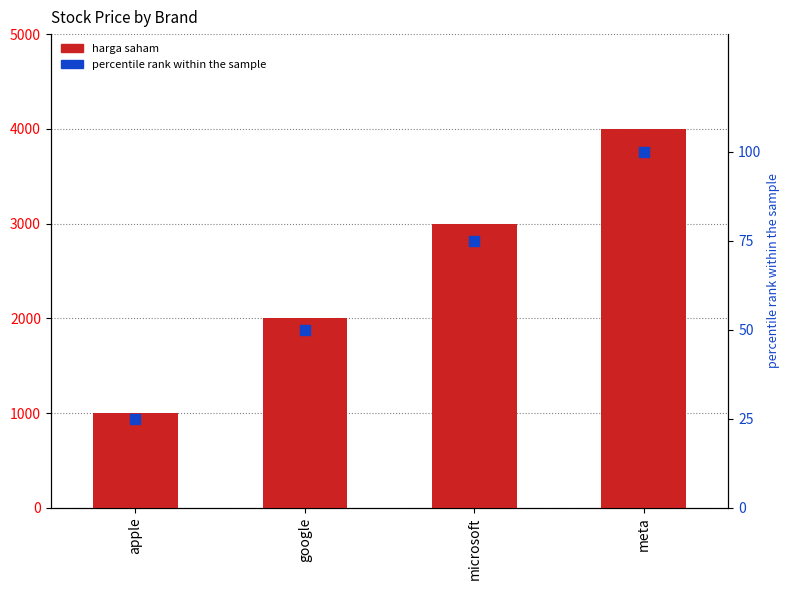

Is the value of harga saham at apple greater than the value of percentile rank within the sample at microsoft?

Yes